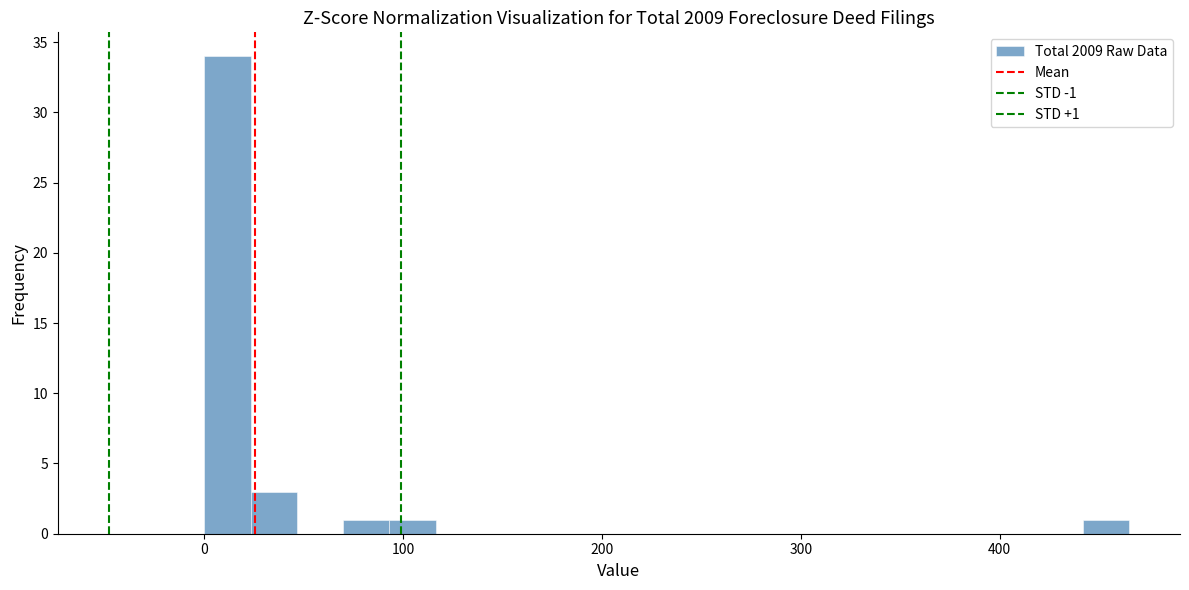

Read against the x-axis, roughly where is the centre of the tallest bar?

10